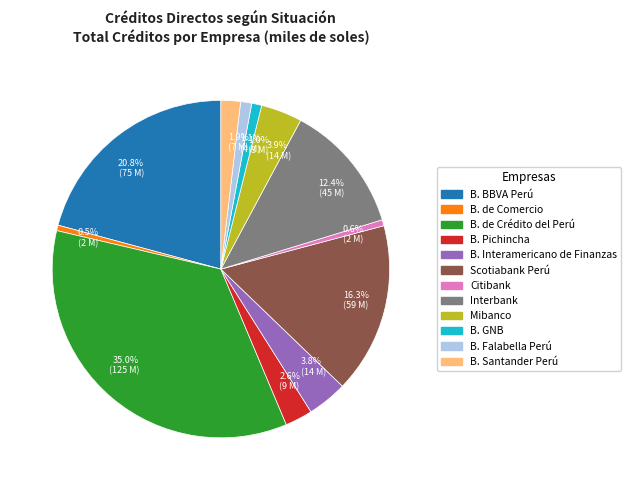

Between 12.4% (45 M) and 16.3% (59 M), which is larger?

16.3% (59 M)